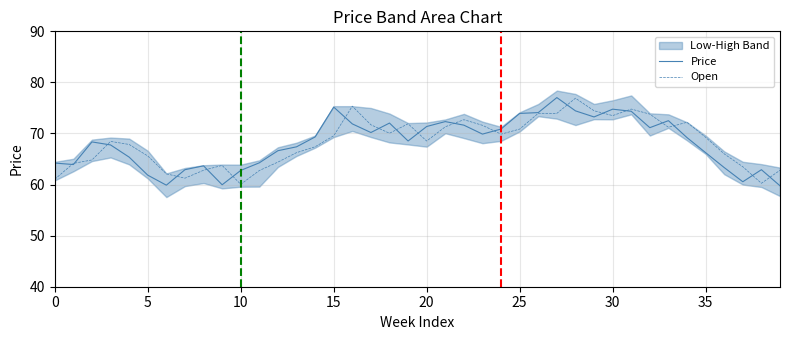

Is the value of Price at 9 greater than the value of Open at 14?

No